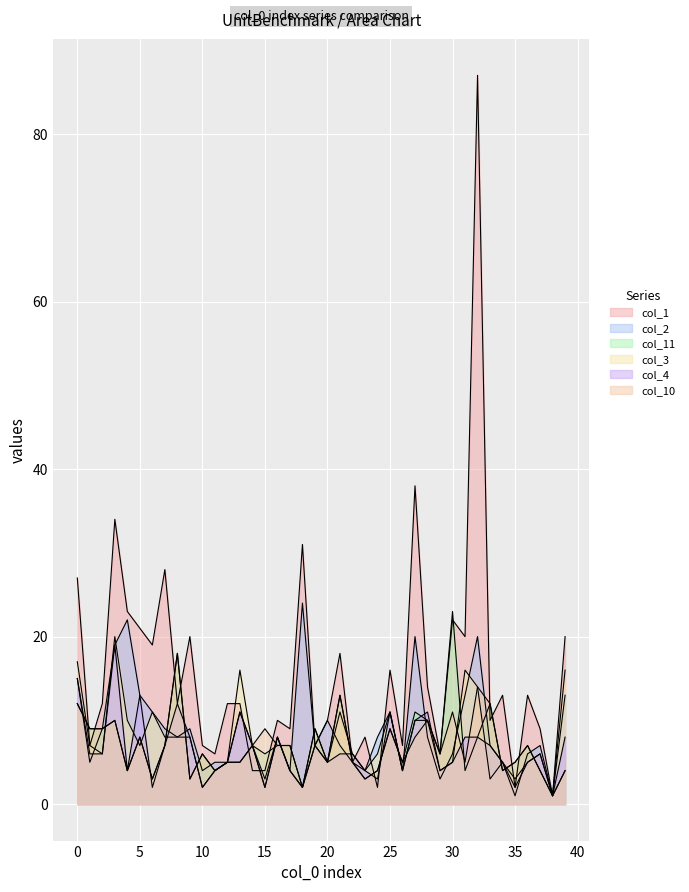

Between 18 and 21, which series saw the biggest shift?

col_2